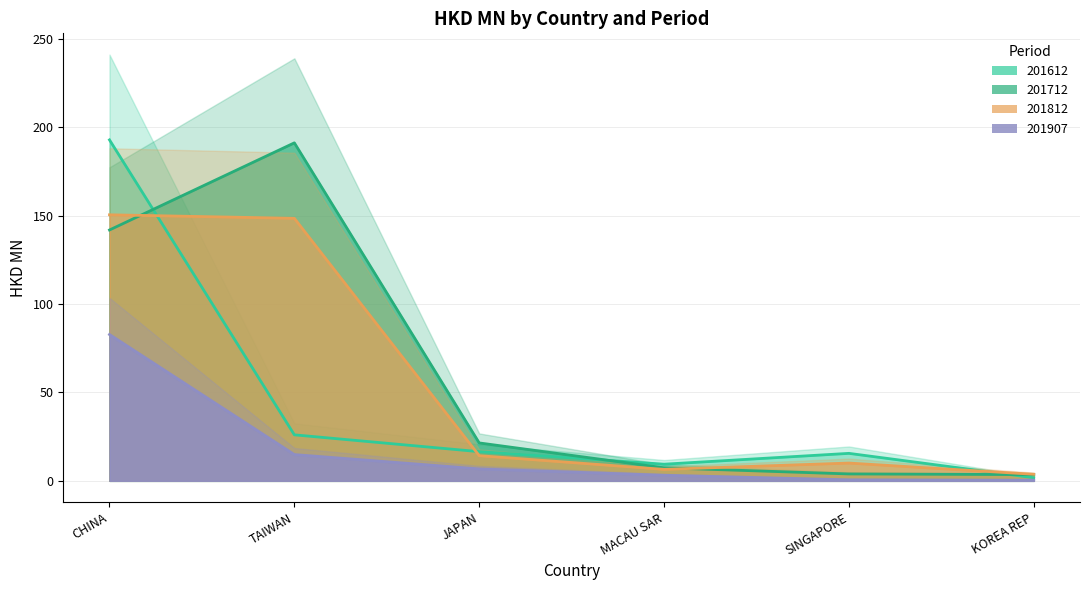

True or false: 201907 and 201612 cross at least once.

False